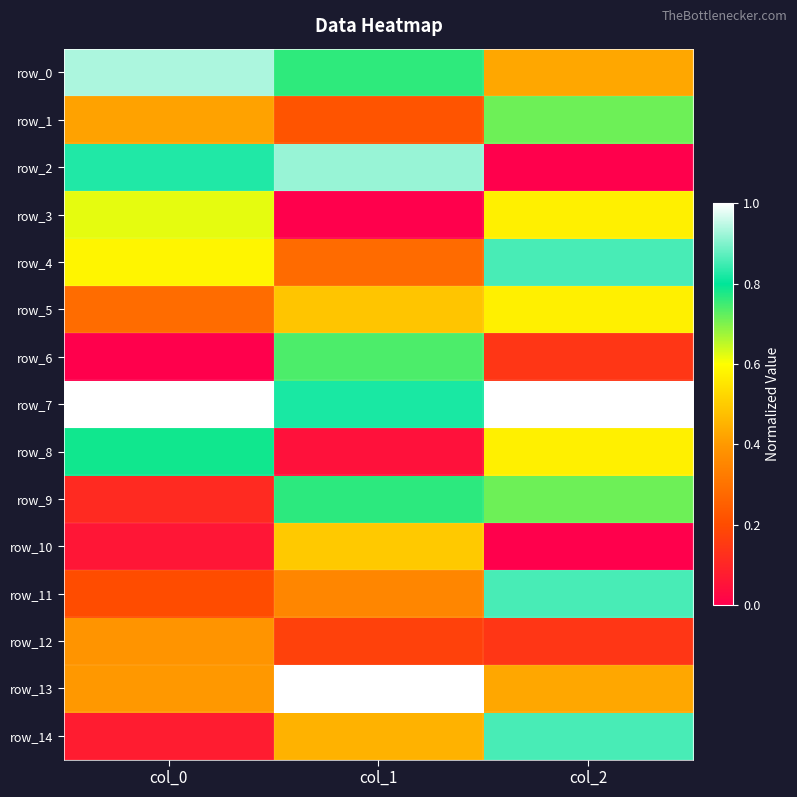

Reading left to right, extract all data points from this chart.

row_0: 0.9	0.8	0.4
row_1: 0.4	0.2	0.7
row_2: 0.8	0.9	0.0
row_3: 0.6	0.0	0.6
row_4: 0.6	0.3	0.9
row_5: 0.3	0.5	0.6
row_6: 0.0	0.7	0.1
row_7: 1.0	0.8	1.0
row_8: 0.8	0.0	0.6
row_9: 0.1	0.8	0.7
row_10: 0.1	0.5	0.0
row_11: 0.2	0.4	0.9
row_12: 0.4	0.2	0.1
row_13: 0.4	1.0	0.4
row_14: 0.1	0.5	0.9